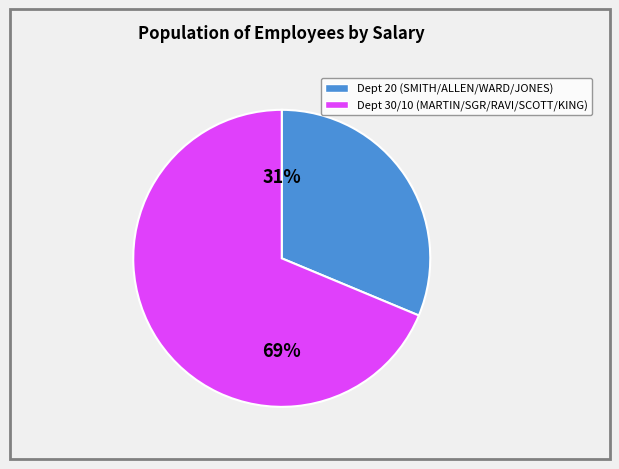

Is there any slice that represents more than half of the pie?

Yes